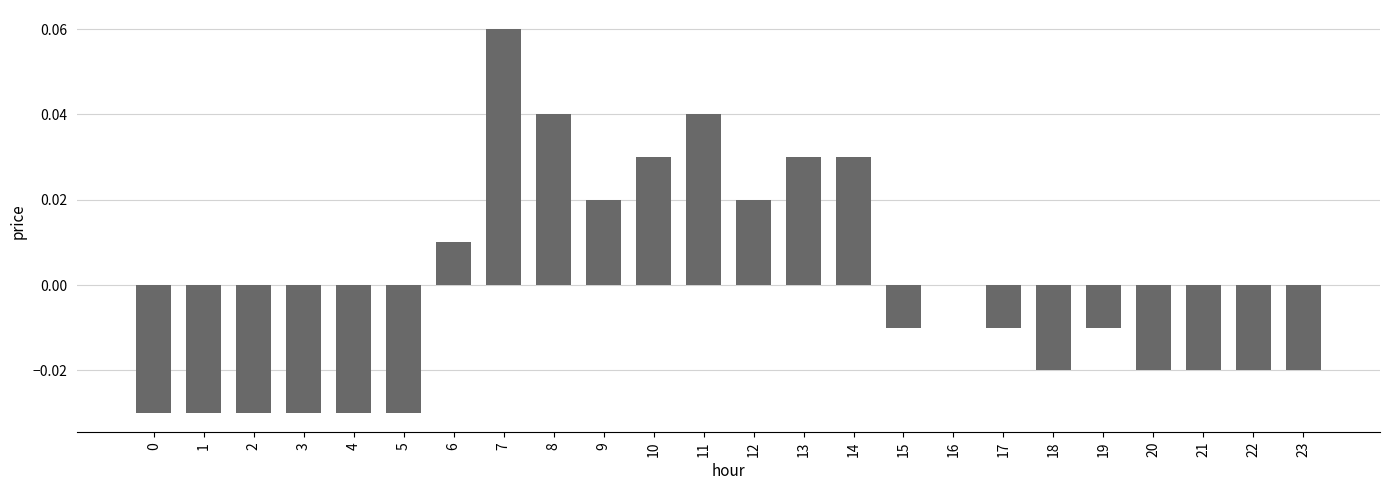

The chart shows a value of 0.0 at 13. True or false?

True